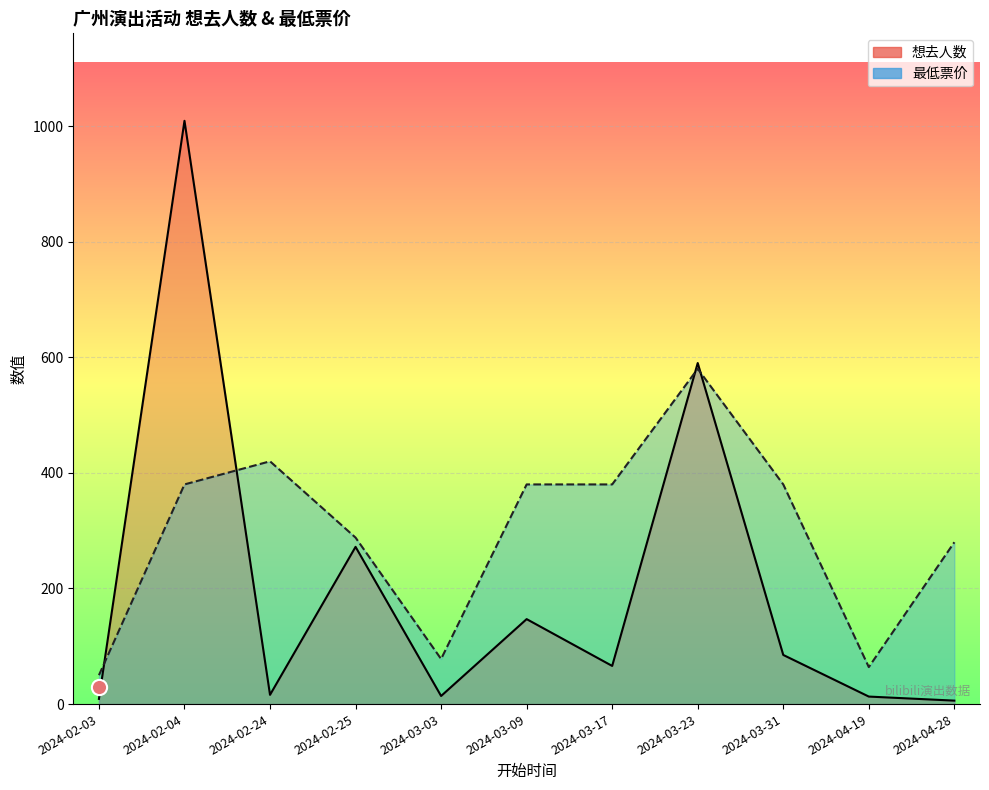

At how many categories does at least one series exceed 891?

1